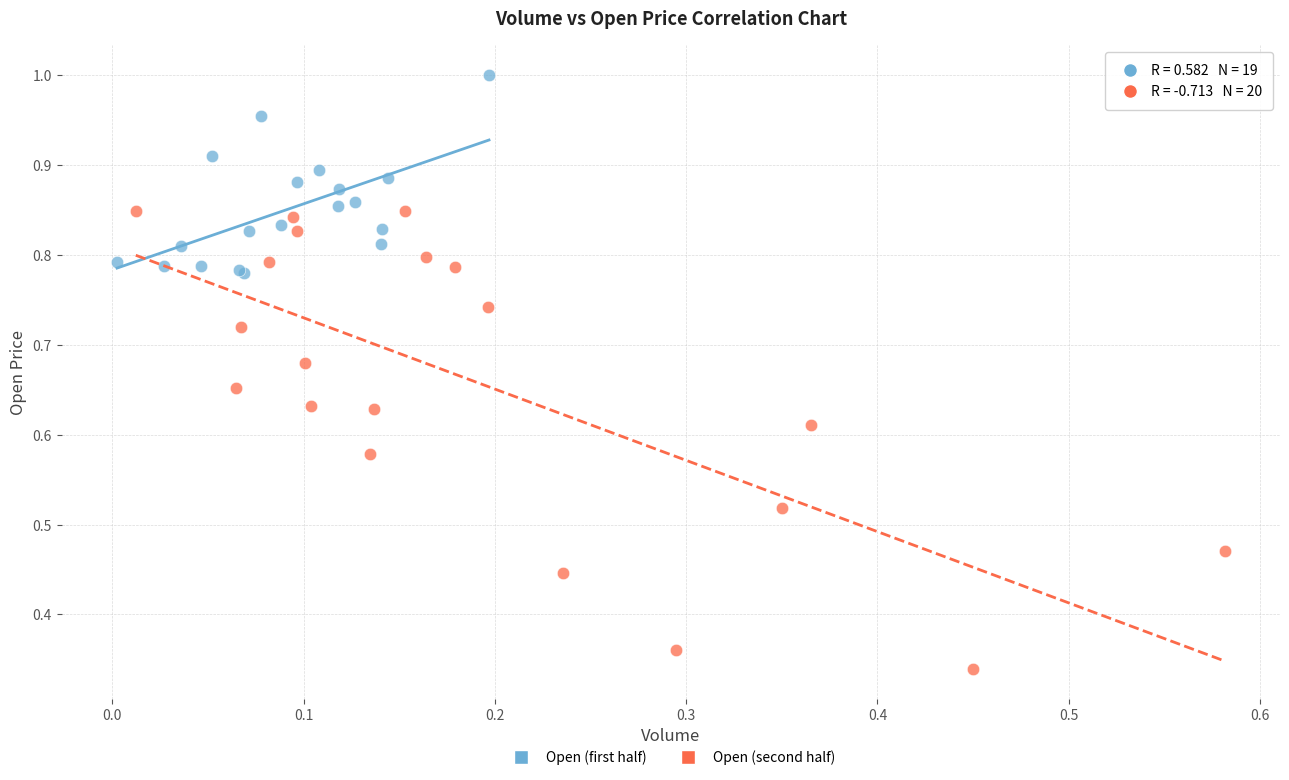

Which series has the largest Y range (max minus min)?

Open (second half)